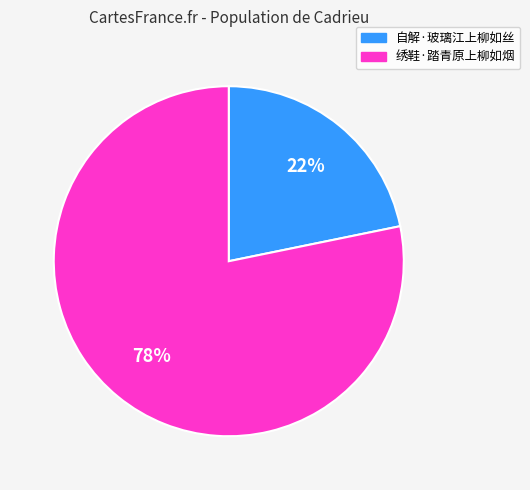

How many slices are in this pie chart?

2